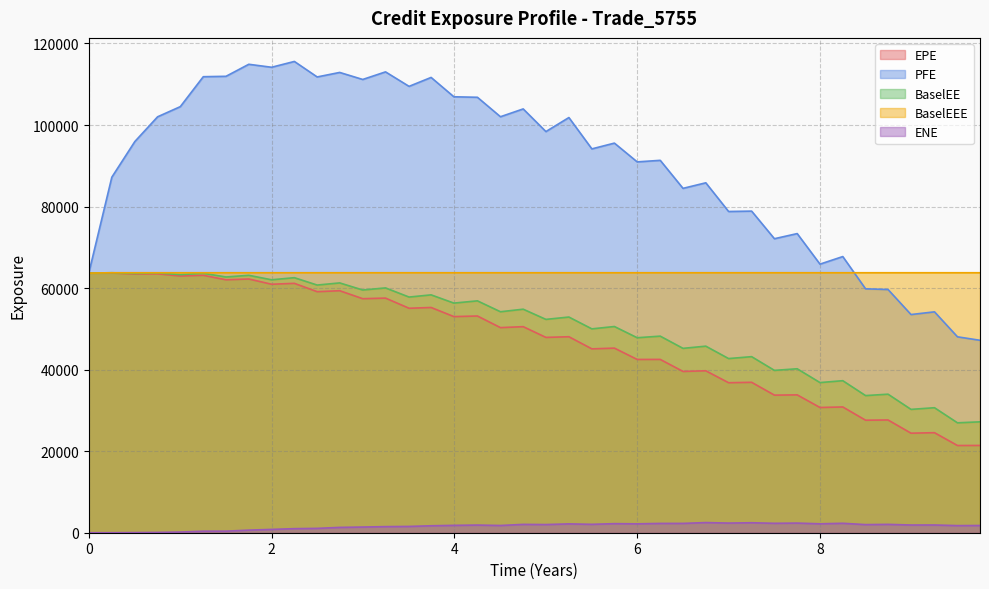

What is the sum of all EPE values?

1878062.6